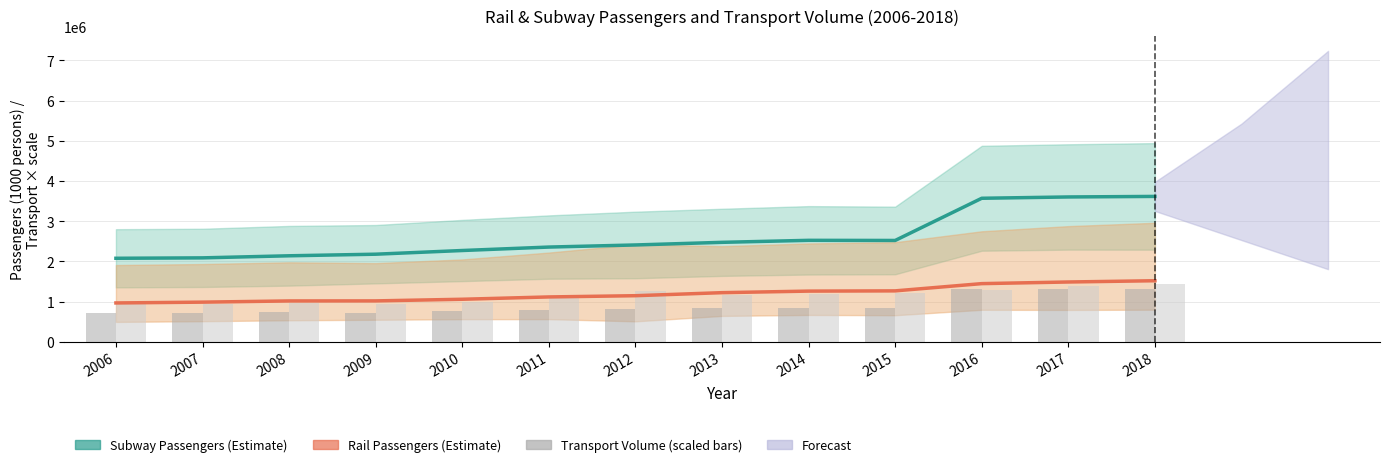

How many data points in Rail Passengers are above 1149340?

6